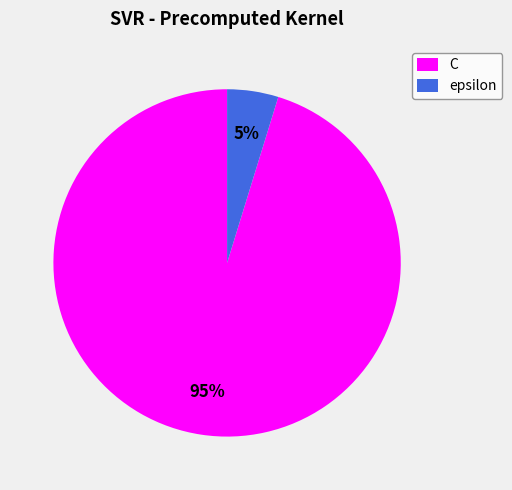

To the nearest percent, what is the combined percentage of epsilon and C?

100%